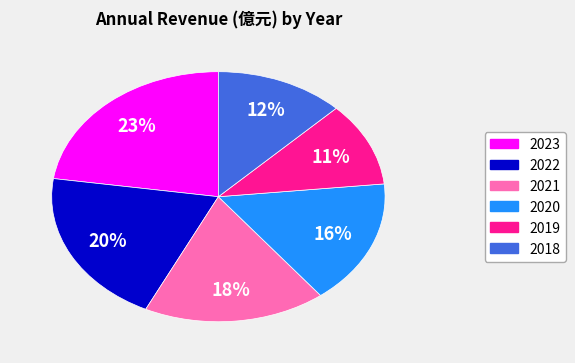

To the nearest percent, what percentage of the pie is 2020?

16%